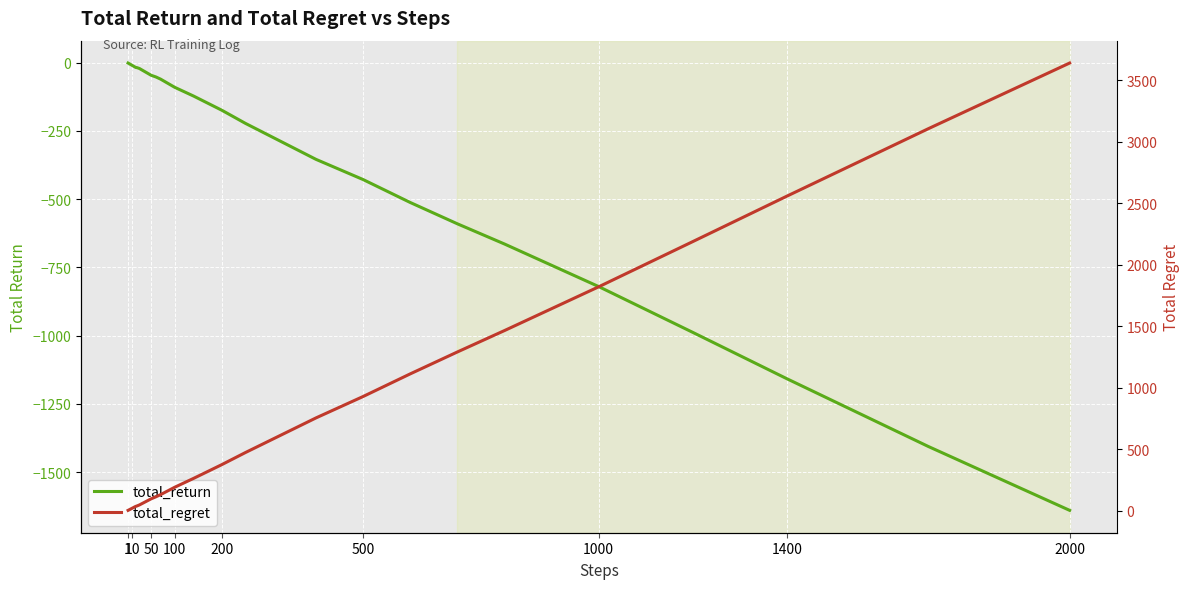

True or false: total_return and total_regret intersect in this chart.

False